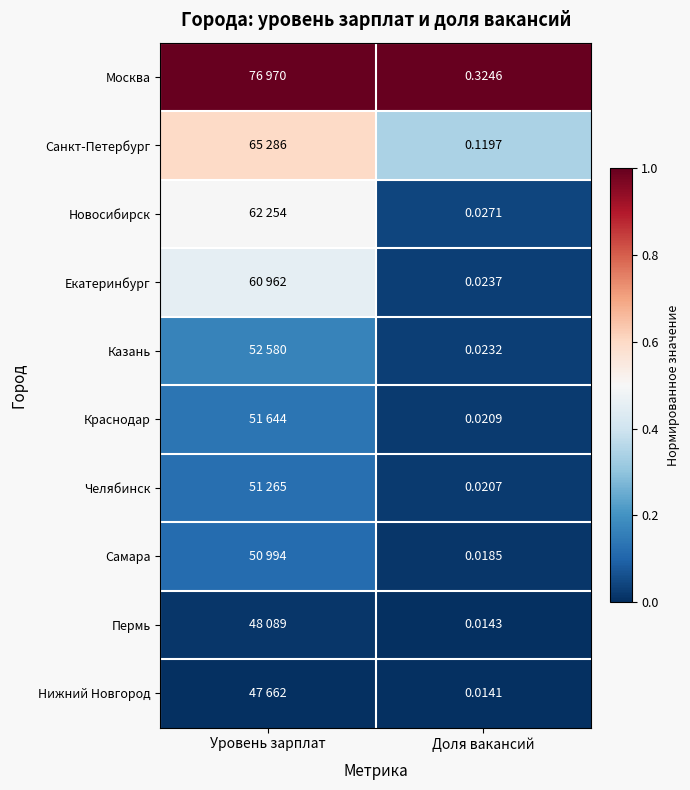

At Доля вакансий, list the series in order from largest to smallest.

Москва, Санкт-Петербург, Новосибирск, Екатеринбург, Казань, Краснодар, Челябинск, Самара, Пермь, Нижний Новгород